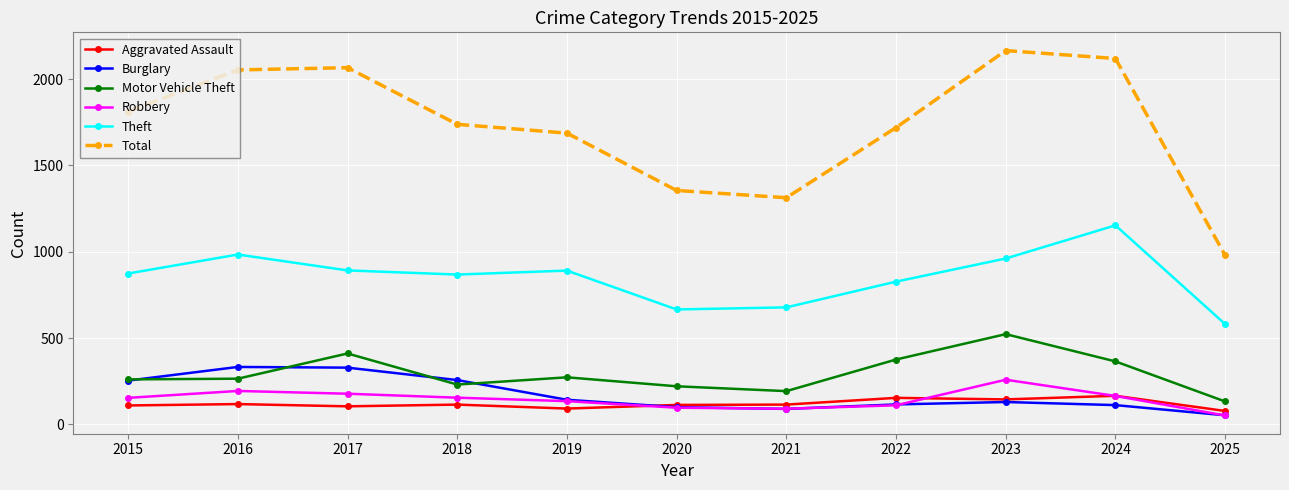

What are all the series names shown in the legend?

Aggravated Assault, Burglary, Motor Vehicle Theft, Robbery, Theft, Total